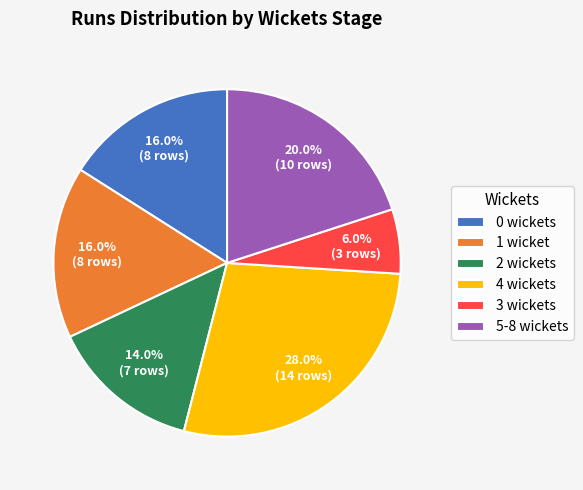

What is the ratio of the value at 0 to the value at 4?

0.6